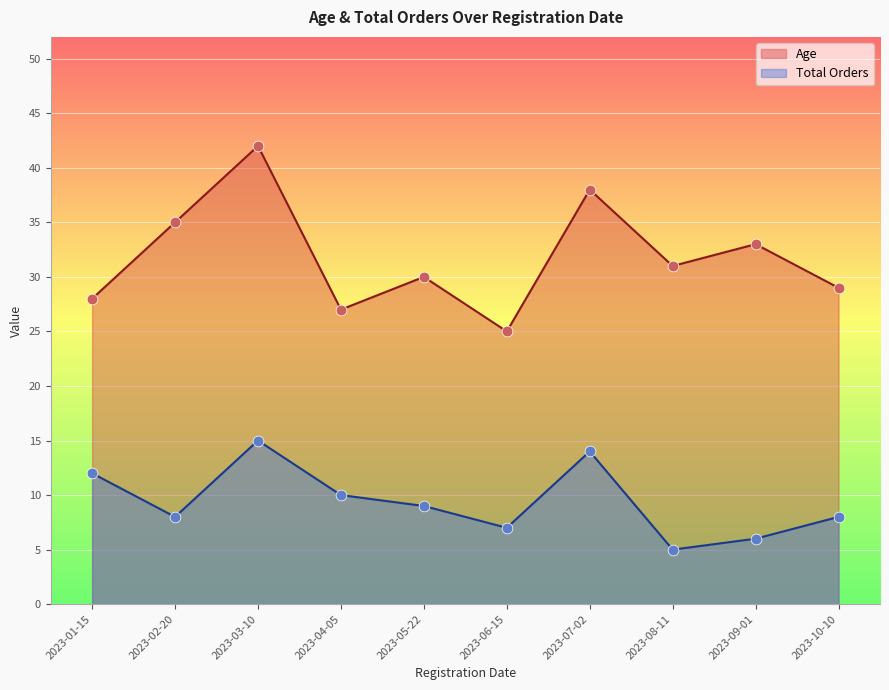

At how many categories does at least one series exceed 30?

5